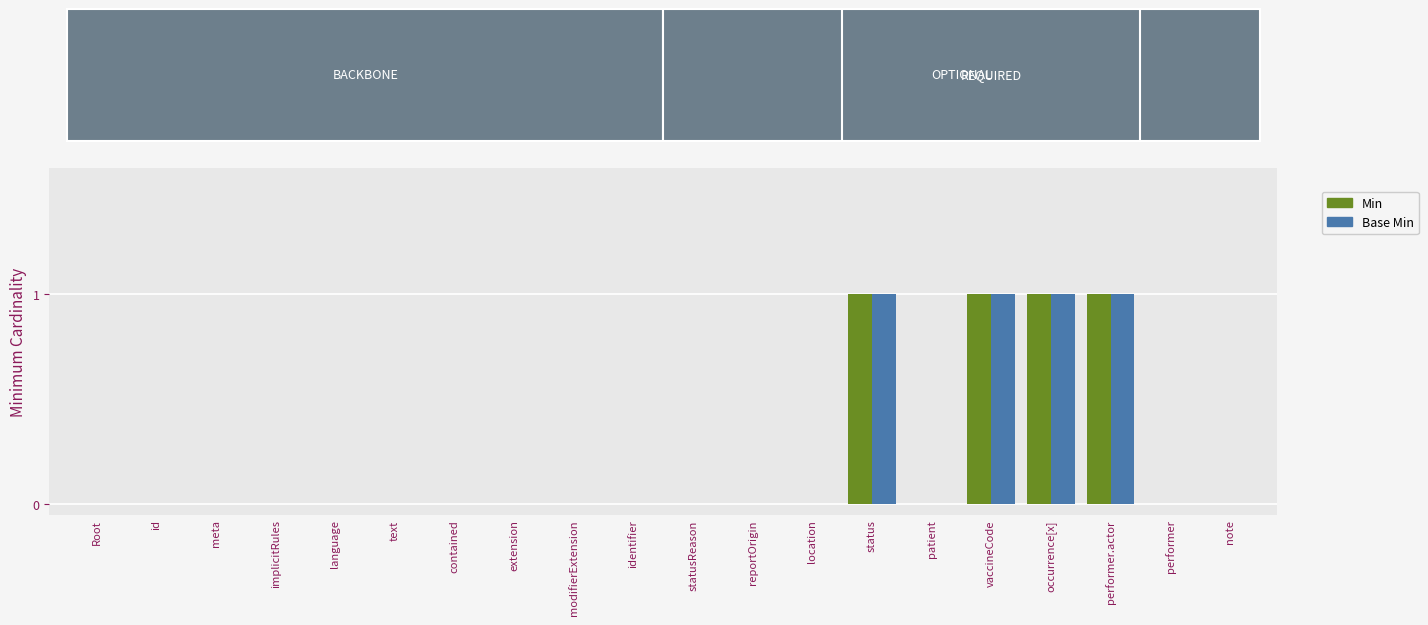

What is the greatest value displayed?

1